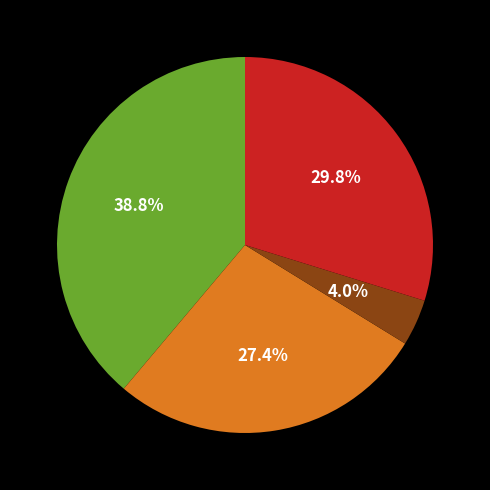

Is there a majority slice in this chart?

No